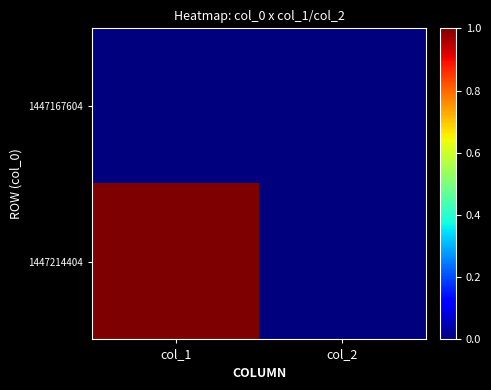

List the series in order of their peak value, highest first.

1447214404, 1447167604